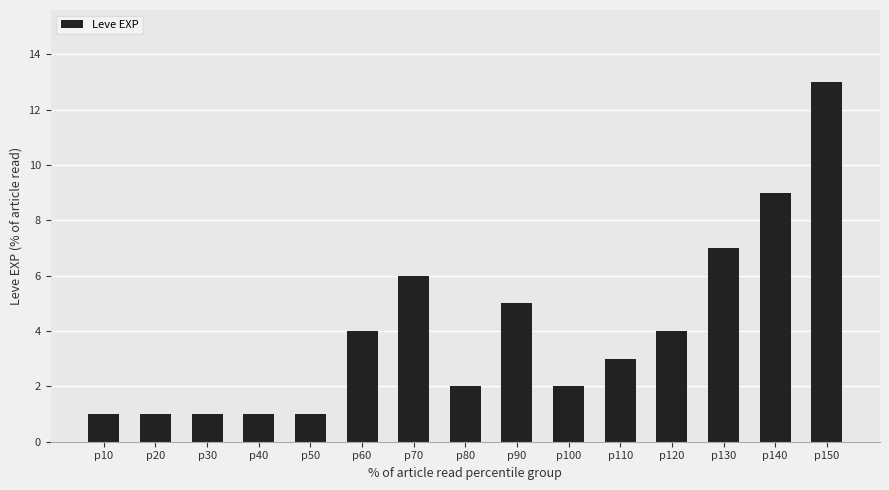

What is the ratio of the value at p20 to the value at p40?

1.0